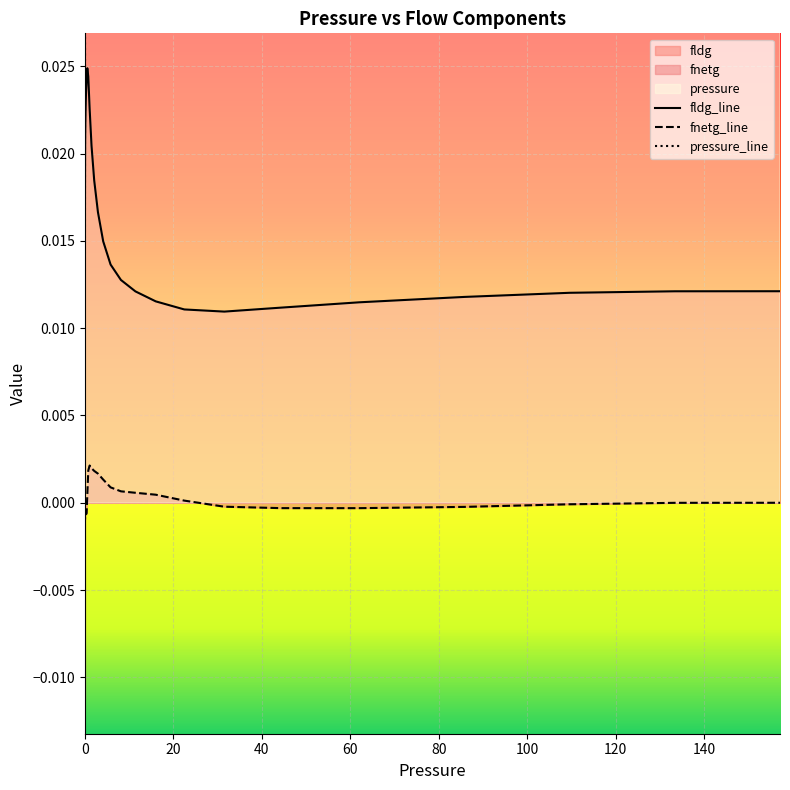

Reading left to right, extract all data points from this chart.

fldg_line: 0.0	0.0	0.0	0.0	0.0	0.0	0.0	0.0	0.0	0.0	0.0	0.0	0.0	0.0	0.0	0.0	0.0	0.0	0.0	0.0	0.0	0.0	0.0	0.0	0.0	0.0	0.0	0.0	0.0	0.0	0.0	0.0	0.0	0.0	0.0	0.0	0.0	0.0	0.0	0.0
fnetg_line: -0.0	-0.0	-0.0	-0.0	-0.0	-0.0	-0.0	-0.0	-0.0	-0.0	-0.0	-0.0	-0.0	-0.0	-0.0	-0.0	-0.0	-0.0	-0.0	-0.0	-0.0	0.0	0.0	0.0	0.0	0.0	0.0	0.0	0.0	0.0	0.0	0.0	0.0	-0.0	-0.0	-0.0	-0.0	-0.0	-0.0	-0.0
pressure_line: 0.0	0.0	0.0	0.0	0.0	0.0	0.0	0.0	0.0	0.0	0.0	0.0	0.0	0.0	0.1	0.1	0.1	0.1	0.2	0.3	0.4	0.5	0.8	1.1	1.5	2.1	2.9	4.1	5.8	8.1	11.4	16.0	22.5	31.5	44.2	62.0	85.8	109.5	133.3	157.1